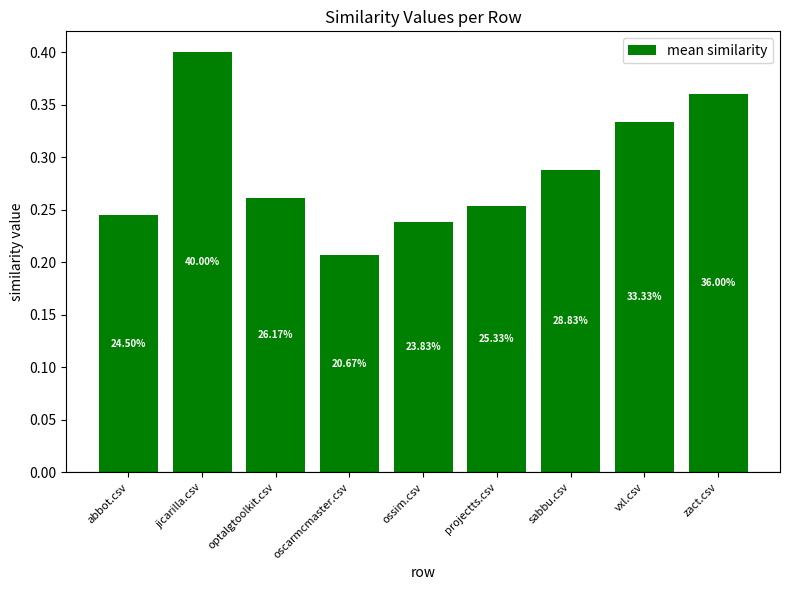

List the labels in order of value, largest first.

jicarilla.csv, zact.csv, vxl.csv, sabbu.csv, optalgtoolkit.csv, projectts.csv, abbot.csv, ossim.csv, oscarmcmaster.csv